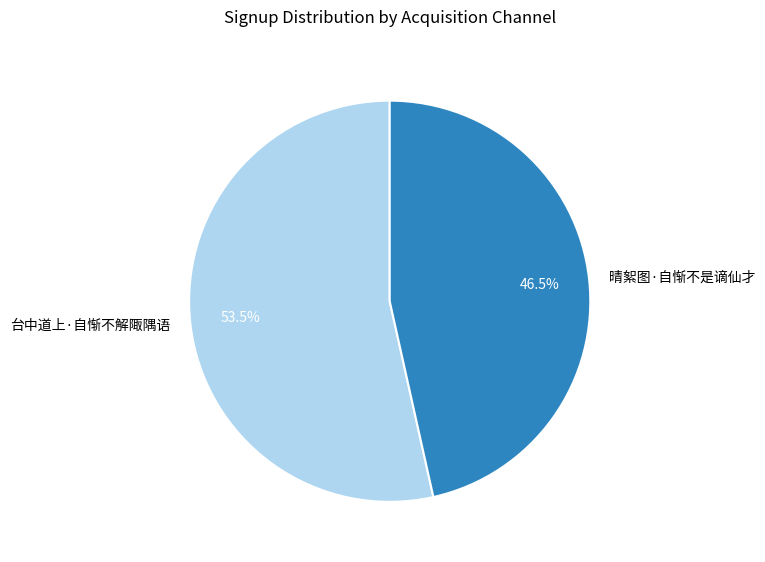

To the nearest percent, what is the difference between the largest and smallest slice percentages?

7%